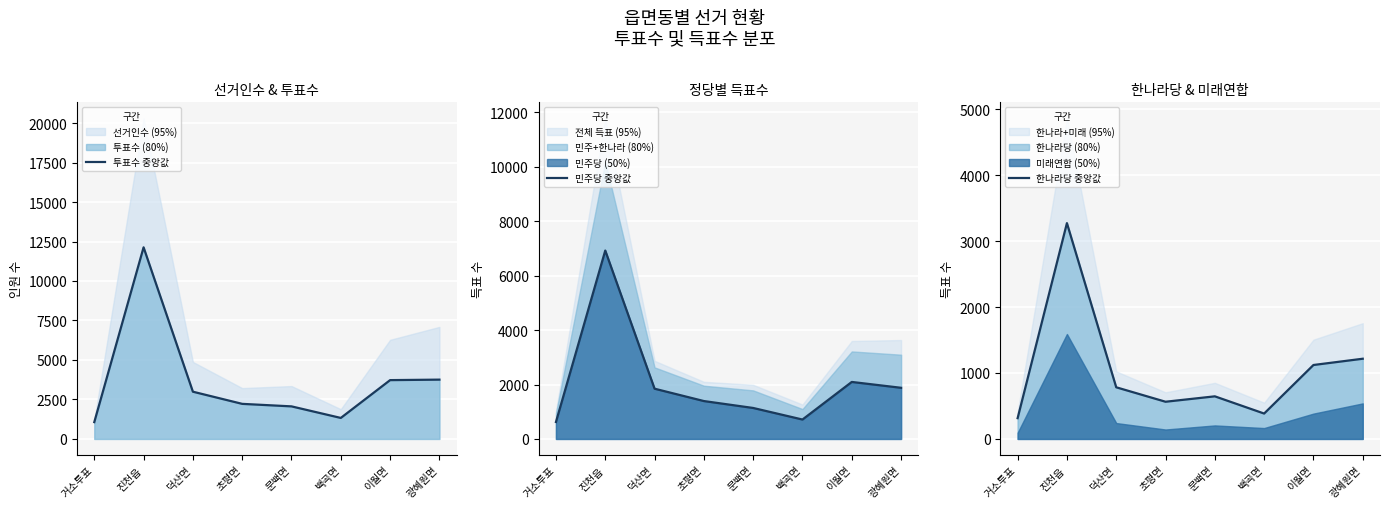

In 투표수 중앙값, how many points are lower than both neighbors (excluding endpoints)?

1